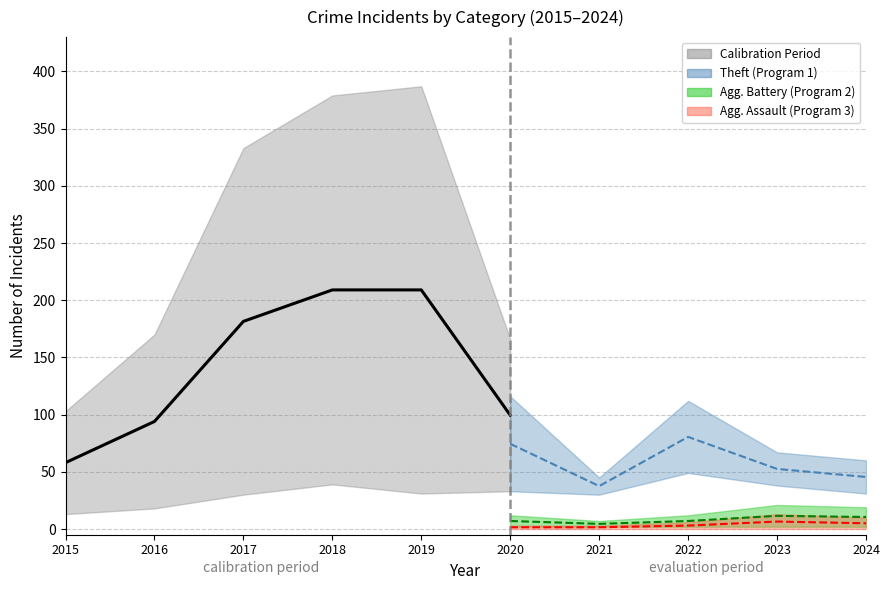

Is it true that Theft equals 51 at 2015?

False